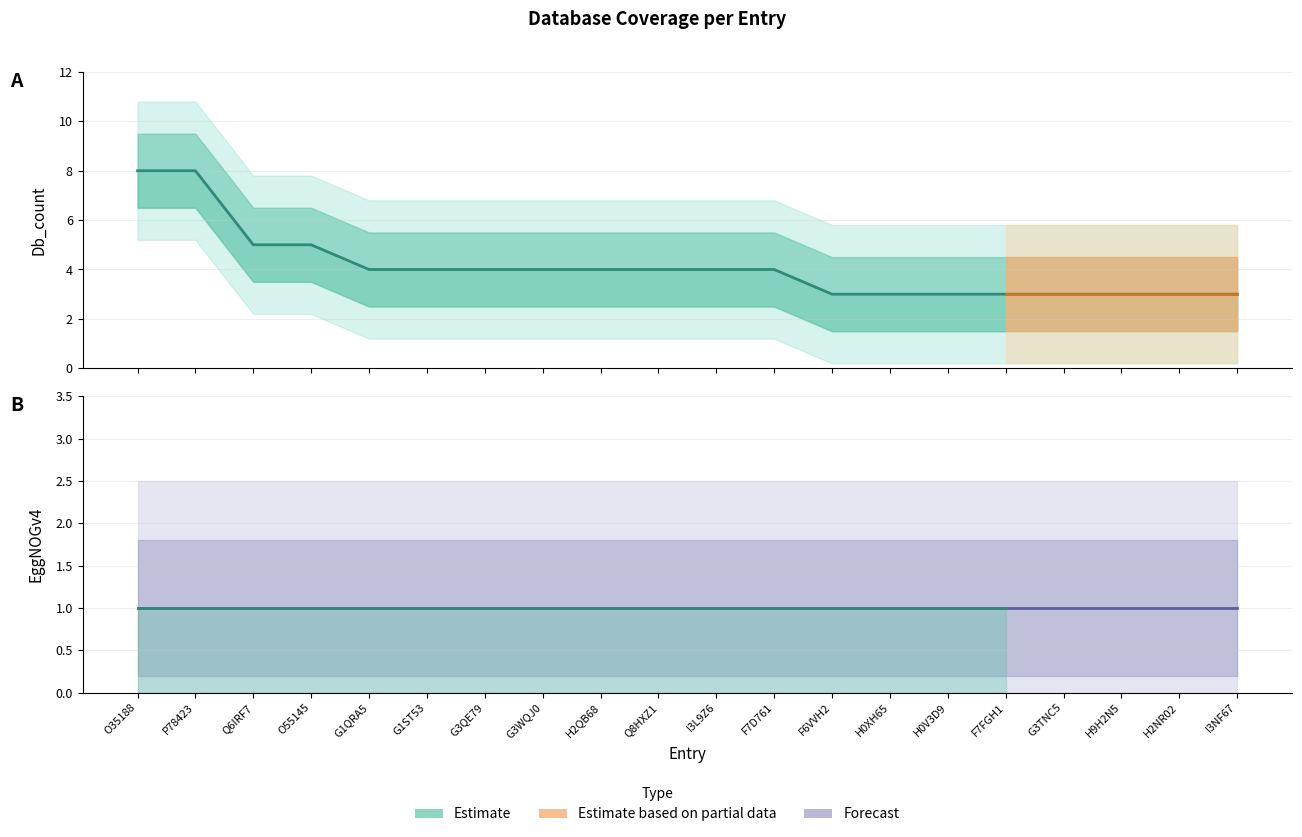

What position from the left is O35188?

1